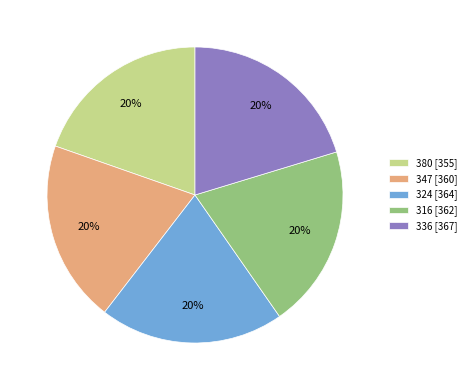

Combined, do 316 and 380 account for over 50%?

No